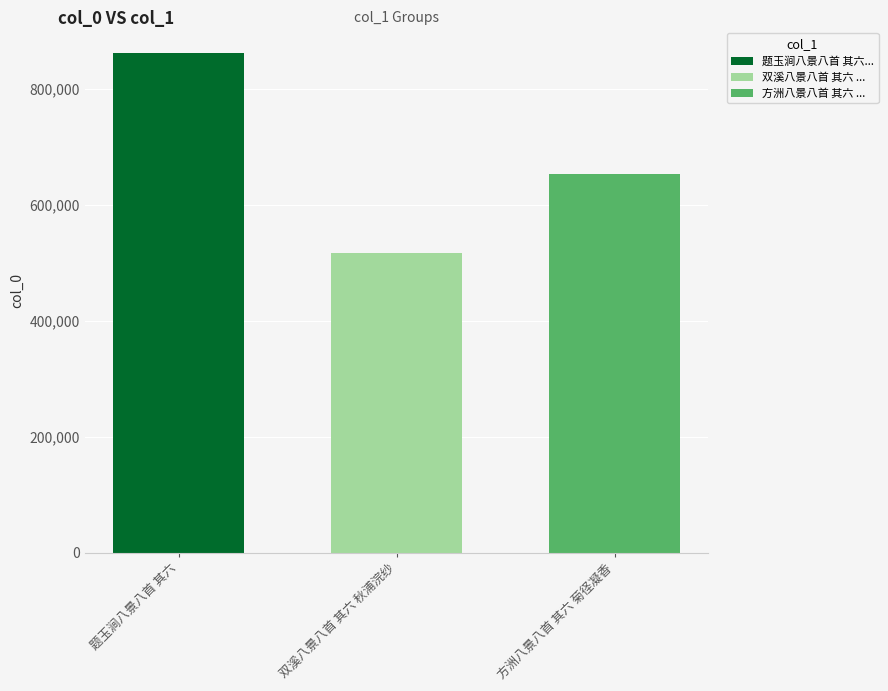

Reading left to right, transcribe all the data shown in this chart.

题玉涧八景八首 其六=862160	双溪八景八首 其六 秋浦浣纱=516848	方洲八景八首 其六 菊径凝香=653182